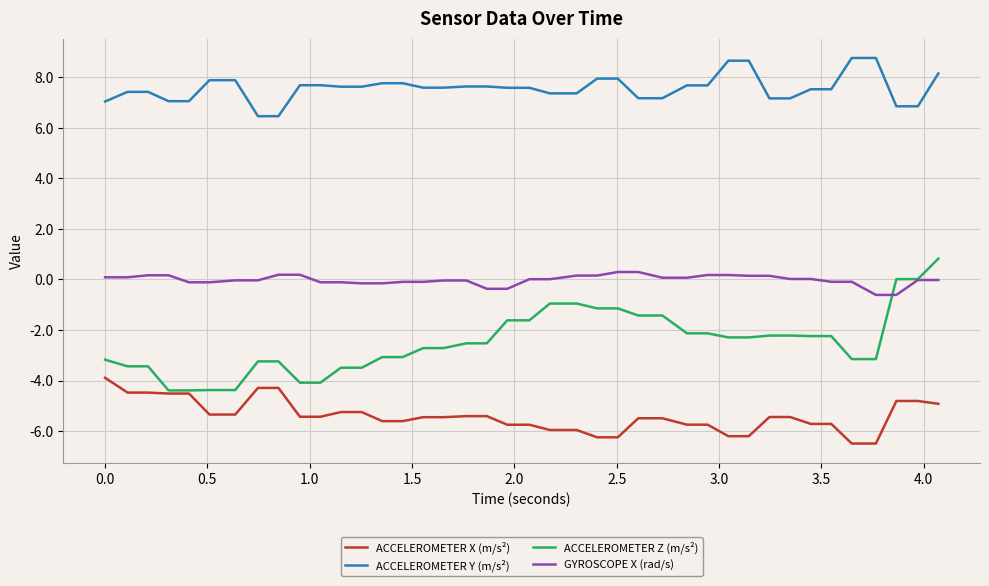

True or false: ACCELEROMETER Z (m/s²) and ACCELEROMETER Y (m/s²) intersect in this chart.

False